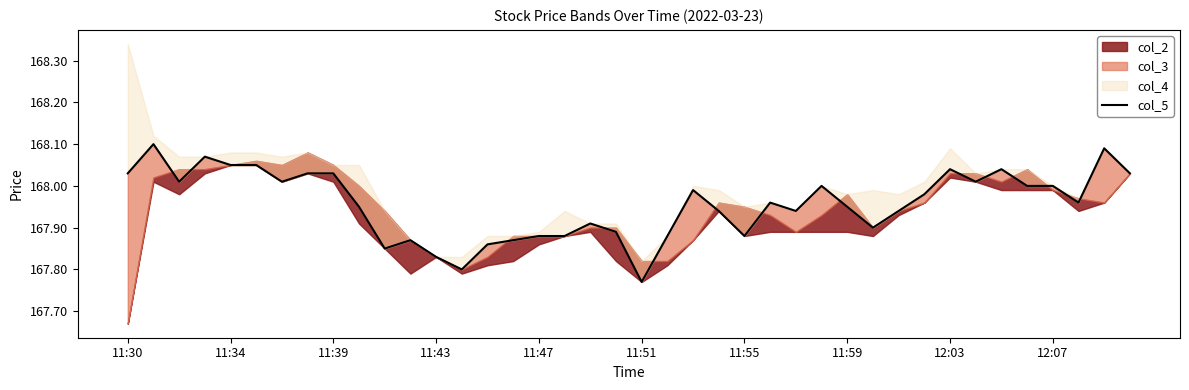

The value at 22 is 168.0. True or false?

True